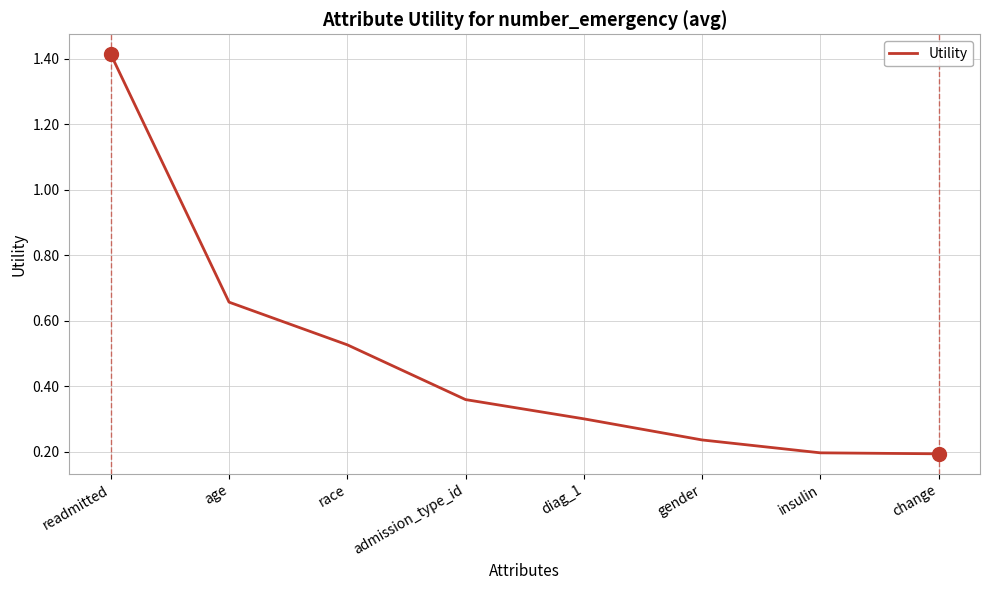

At which category does the chart reach its peak across all series?

readmitted